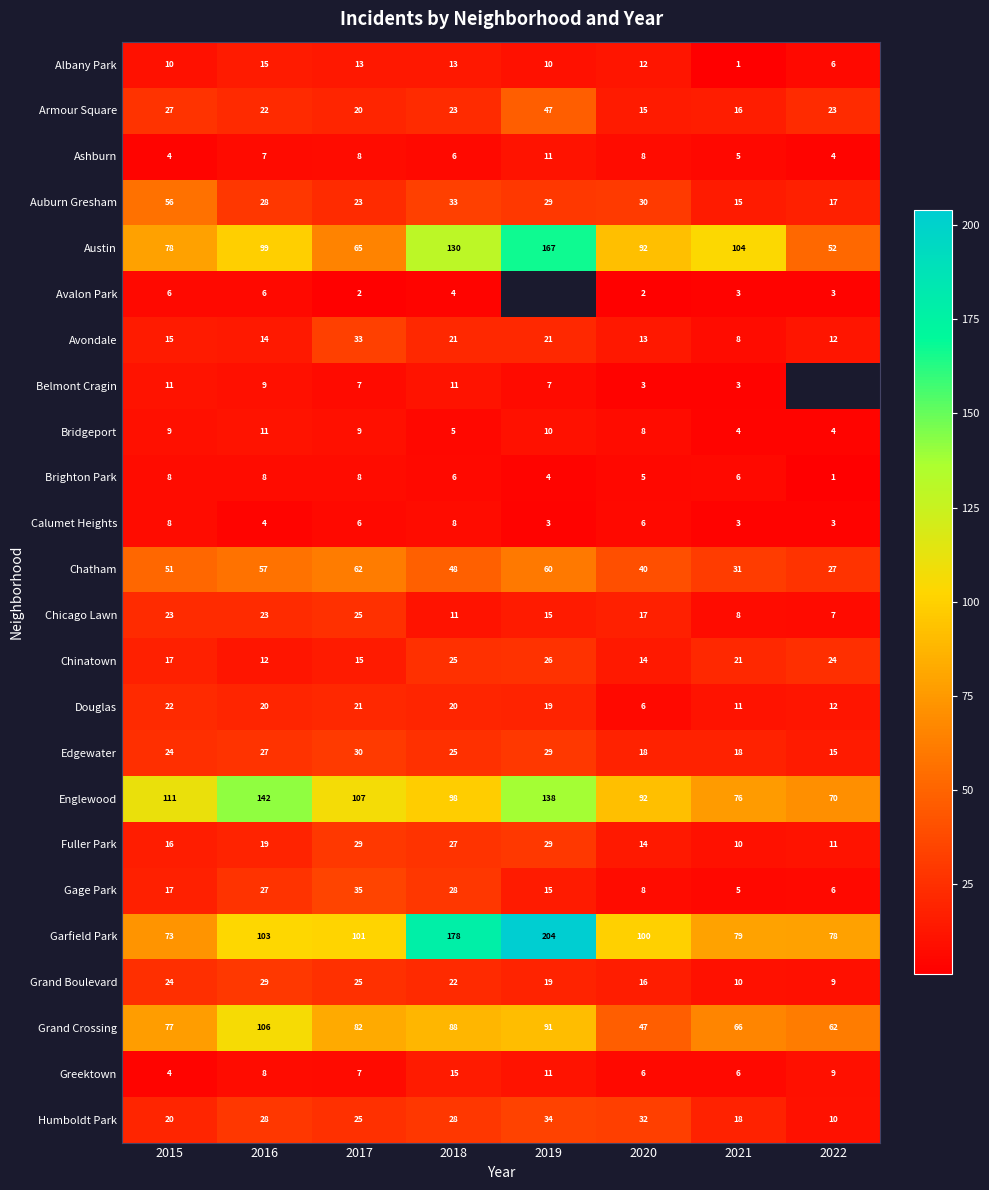

What is the lowest value of the Armour Square series?

15